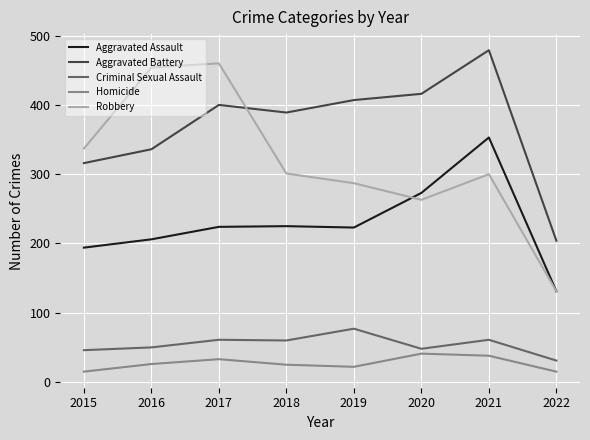

What is the difference between the Robbery values at 2016 and 2021?

154